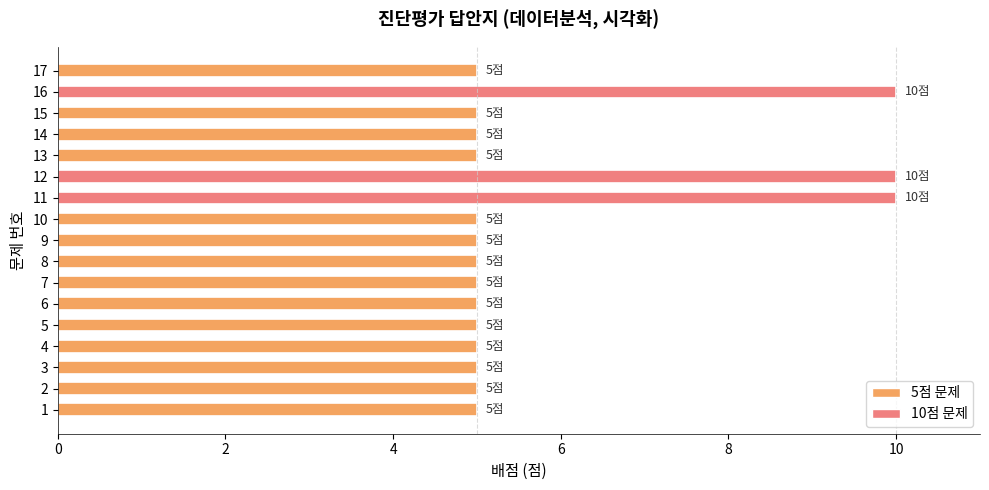

The chart shows a value of 5 at 13. True or false?

True